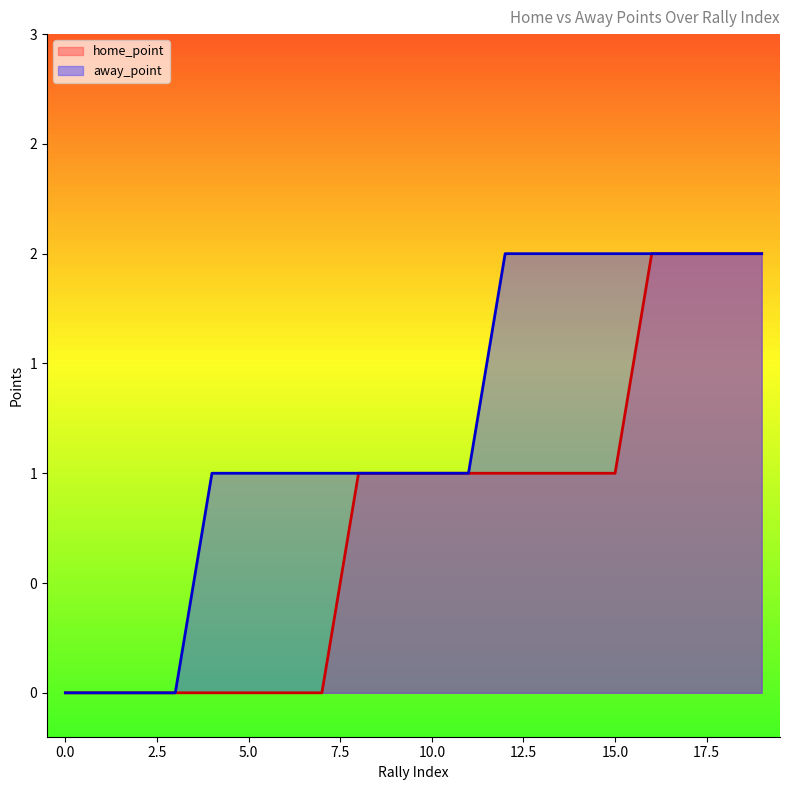

What is the value of the home_point point at the 11th from the left?

1